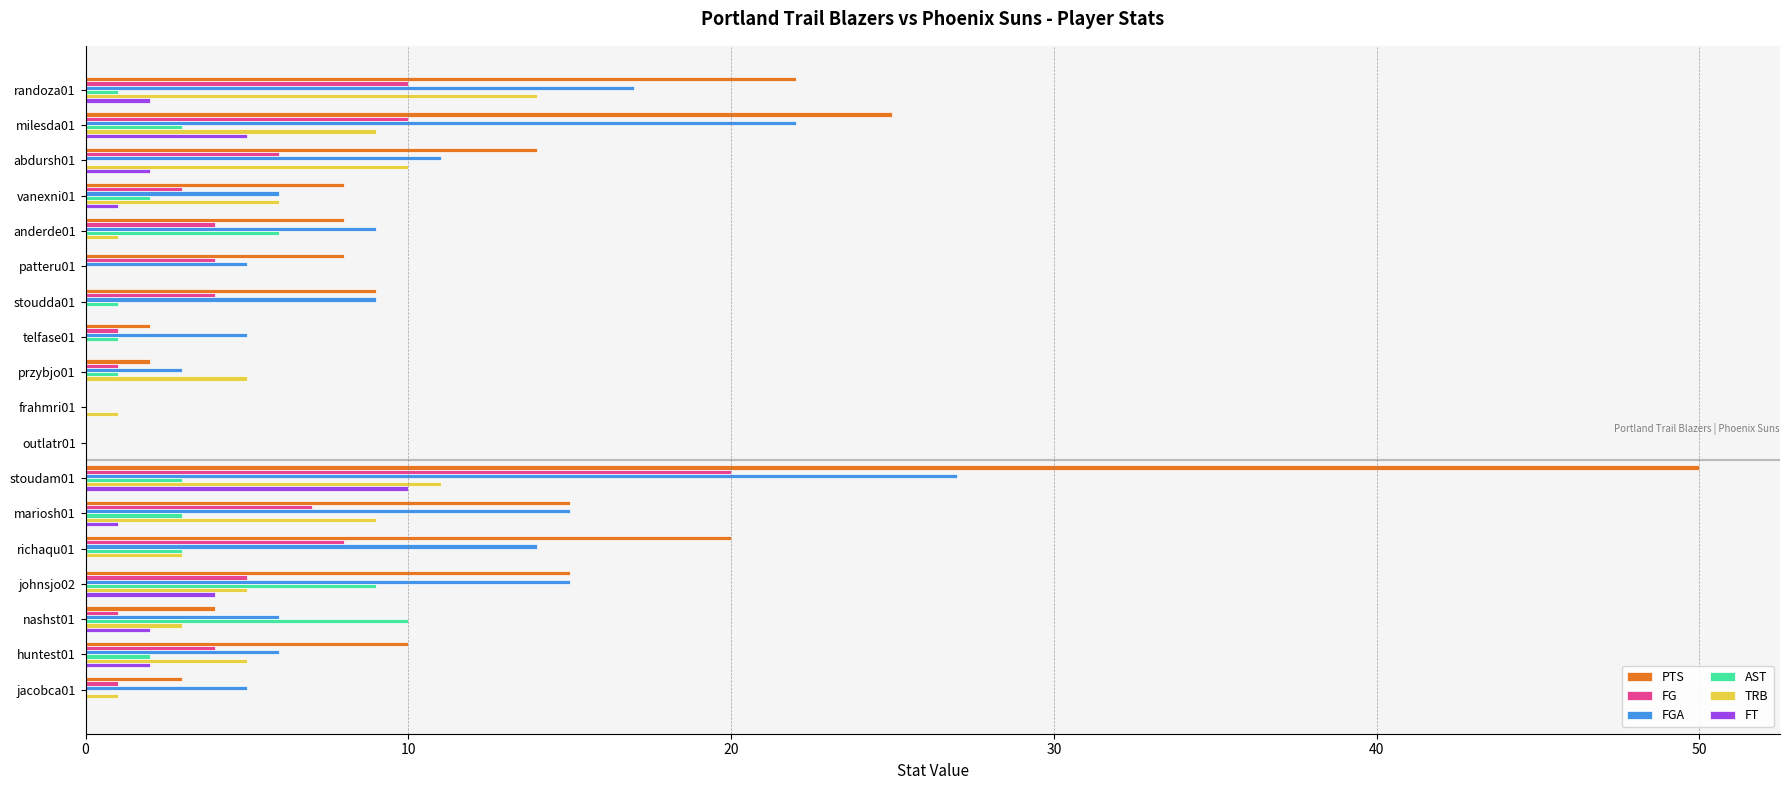

What is the sum of all TRB values?

83